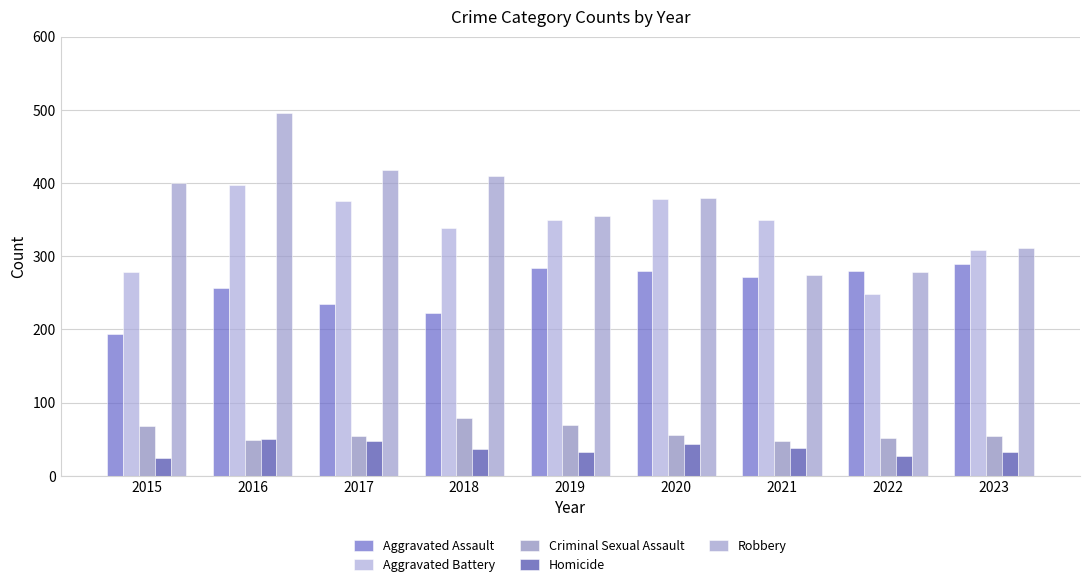

Are the bars horizontal?

No